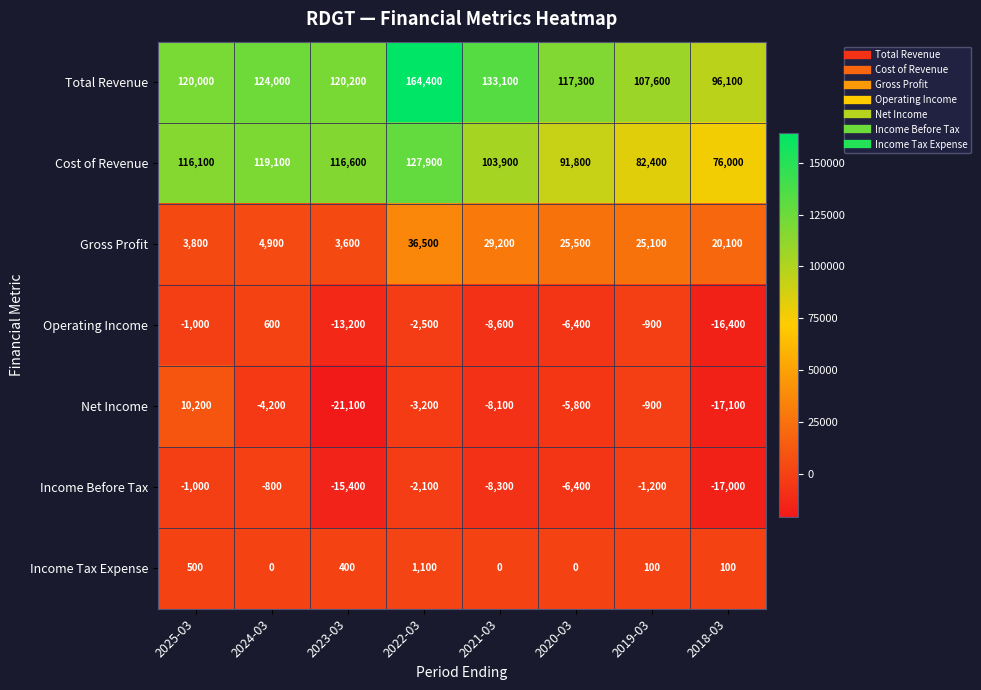

At 2024-03, list the series in order from smallest to largest.

Net Income, Income Before Tax, Income Tax Expense, Operating Income, Gross Profit, Cost of Revenue, Total Revenue